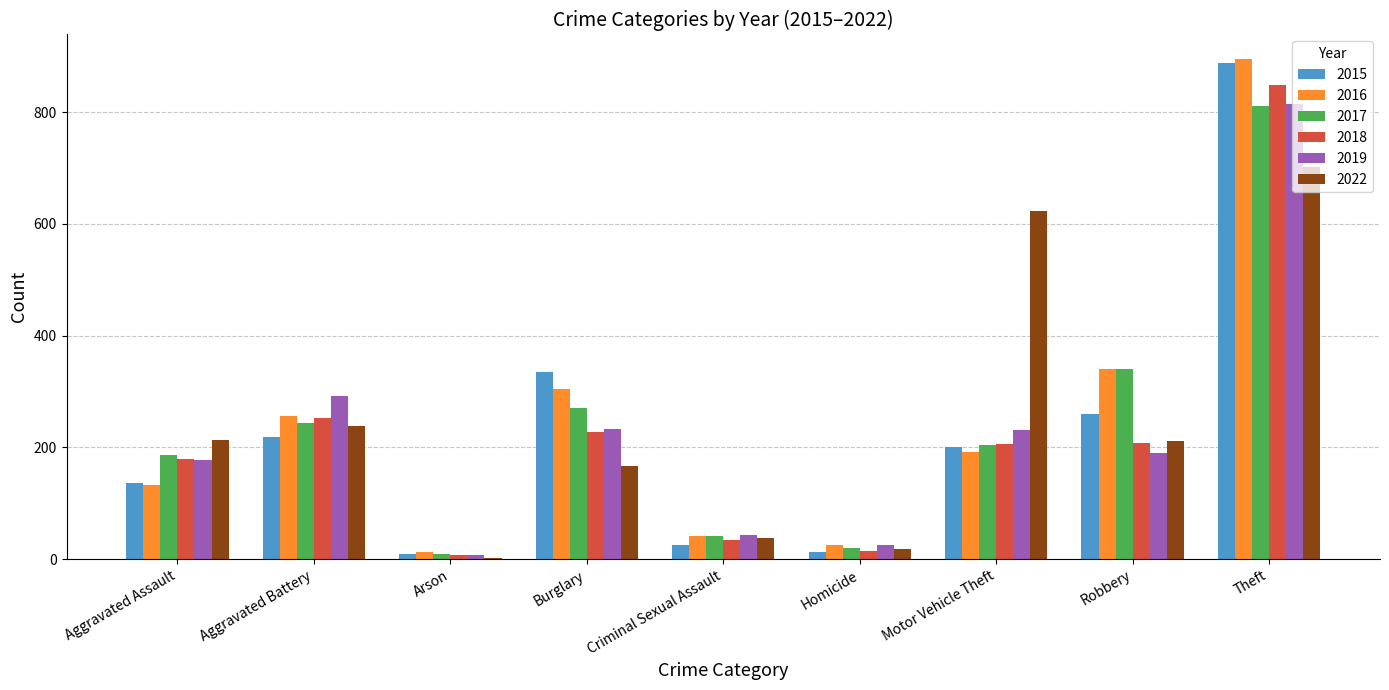

The 2015 series shows 137 at Aggravated Assault. True or false?

True